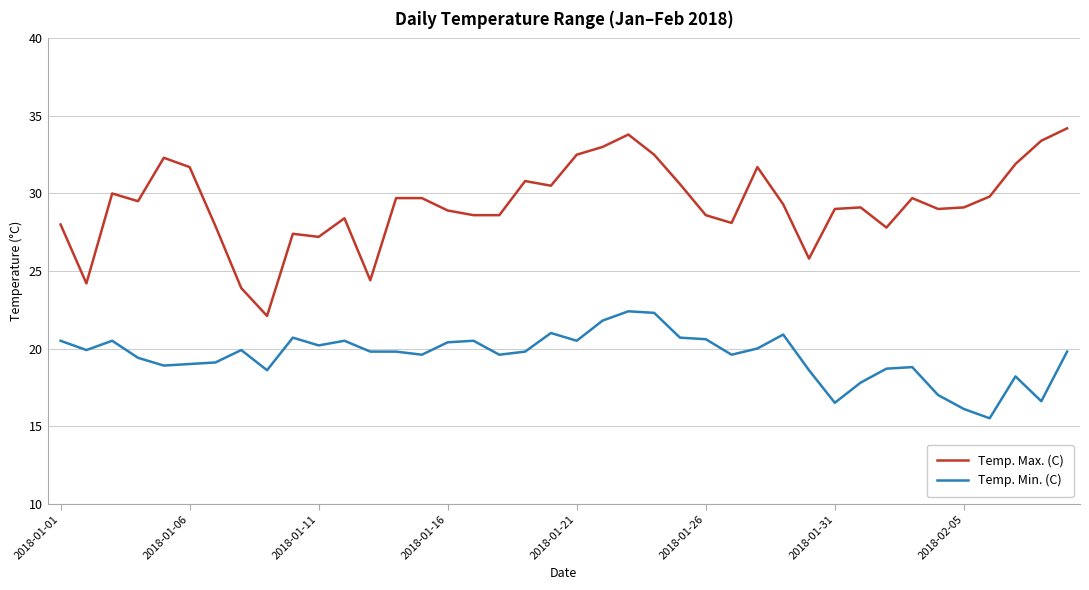

What is the highest value of the Temp. Max. (C) series?

34.2